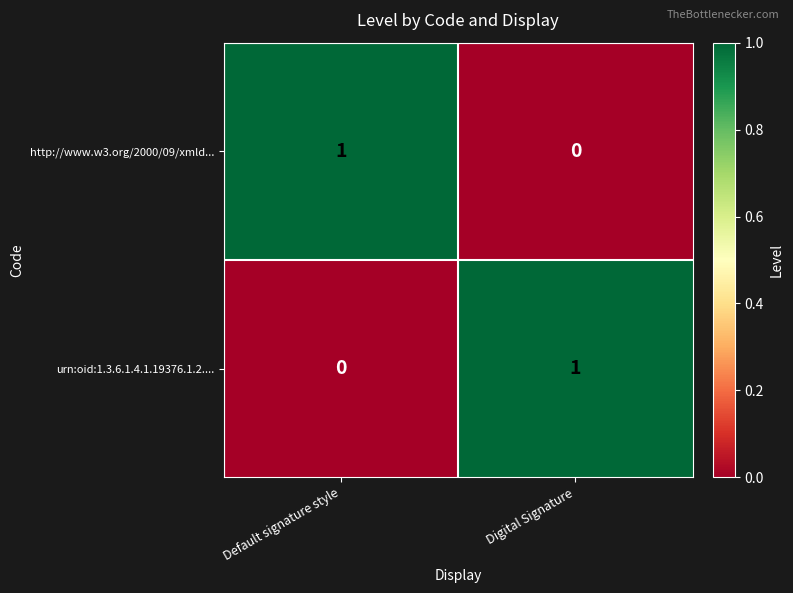

How many series are shown in this chart?

2